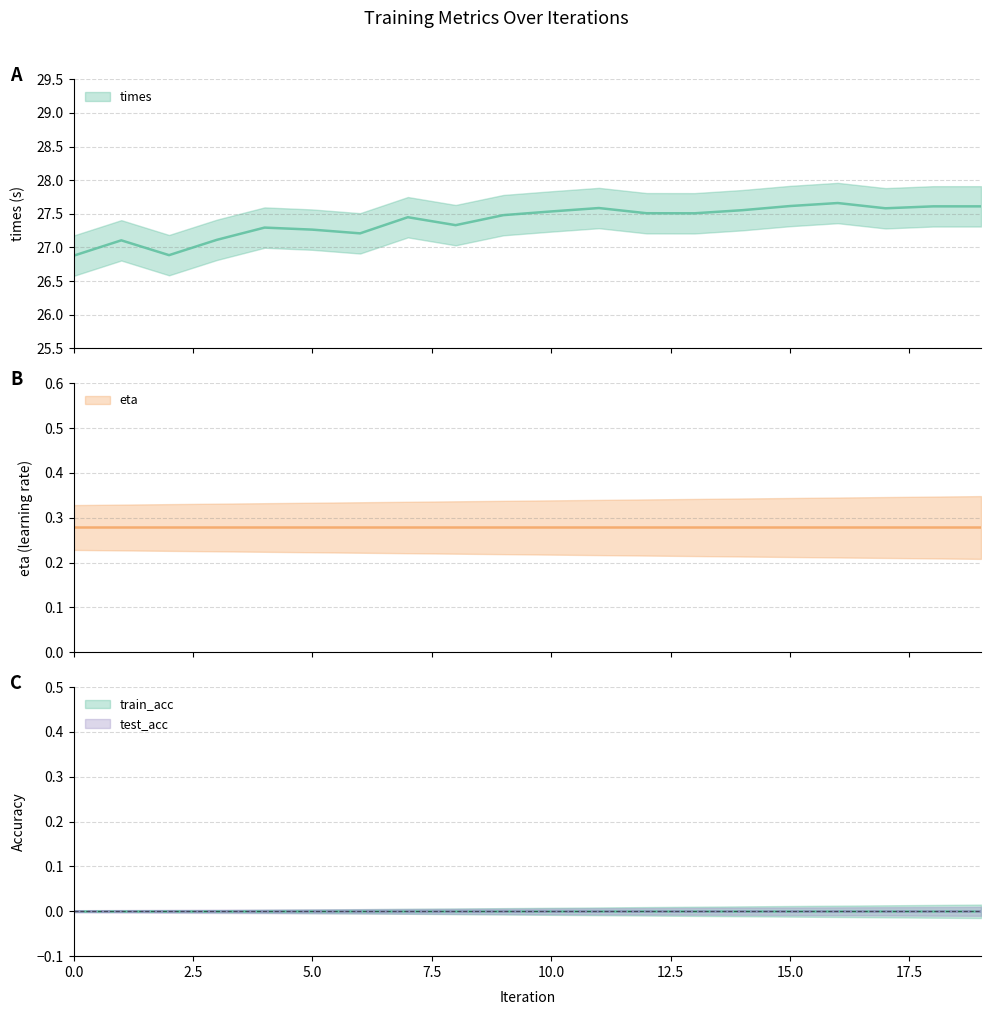

What is the difference between the highest and lowest values at 10?

27.5